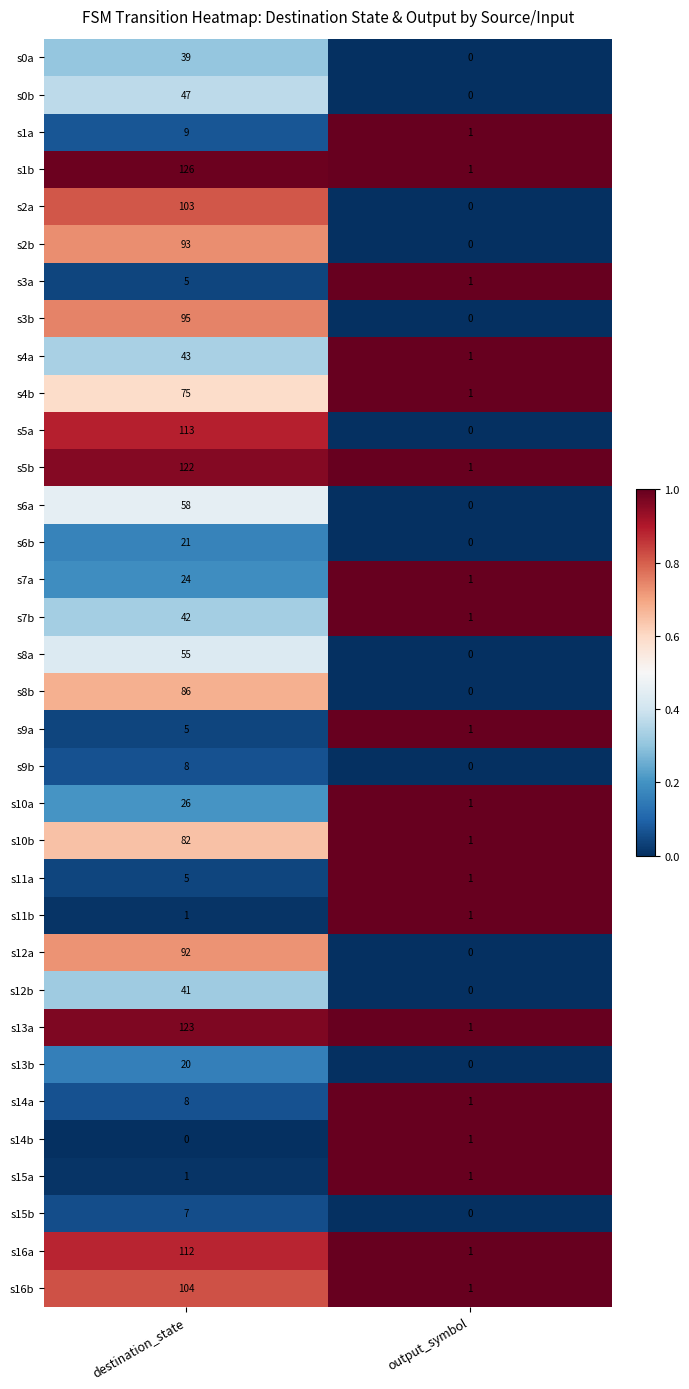

What is the highest value of the s2b series?

93